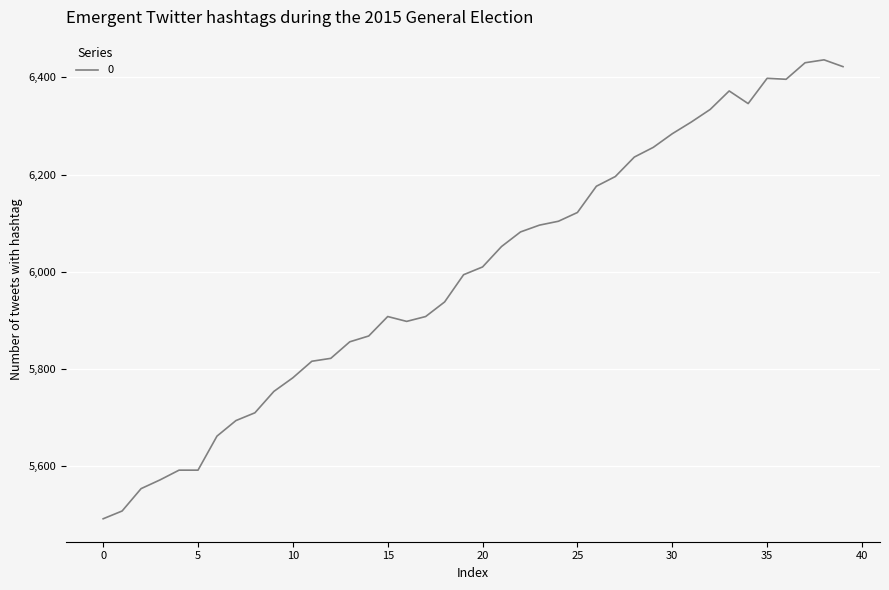

Does the chart have visible grid lines?

Yes